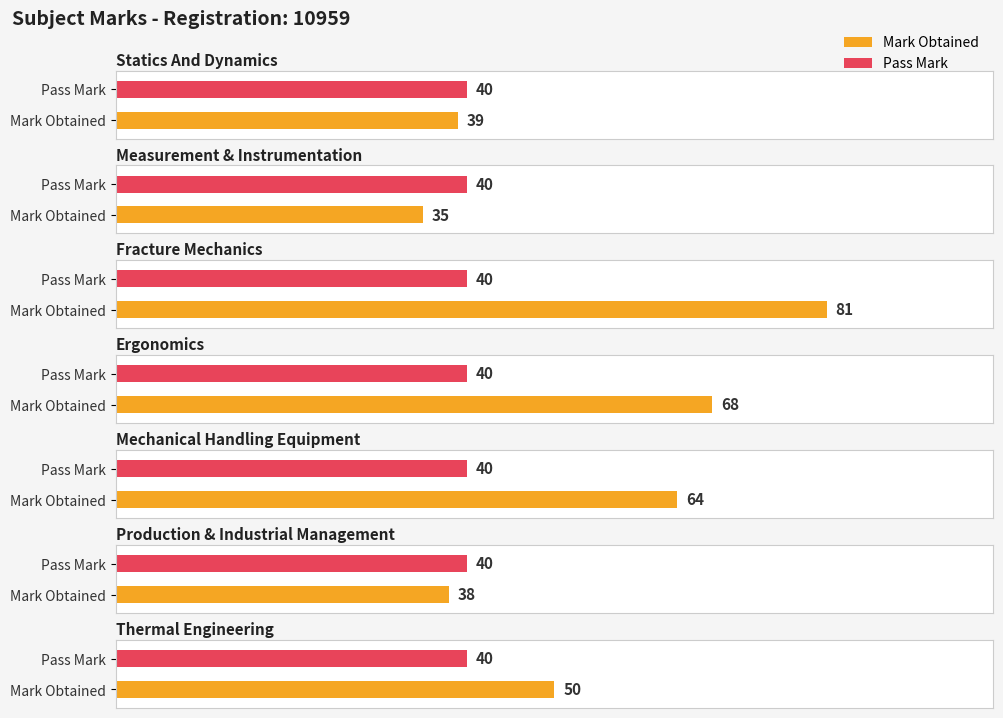

What is the difference between the highest and lowest values at Thermal Engineering?

10